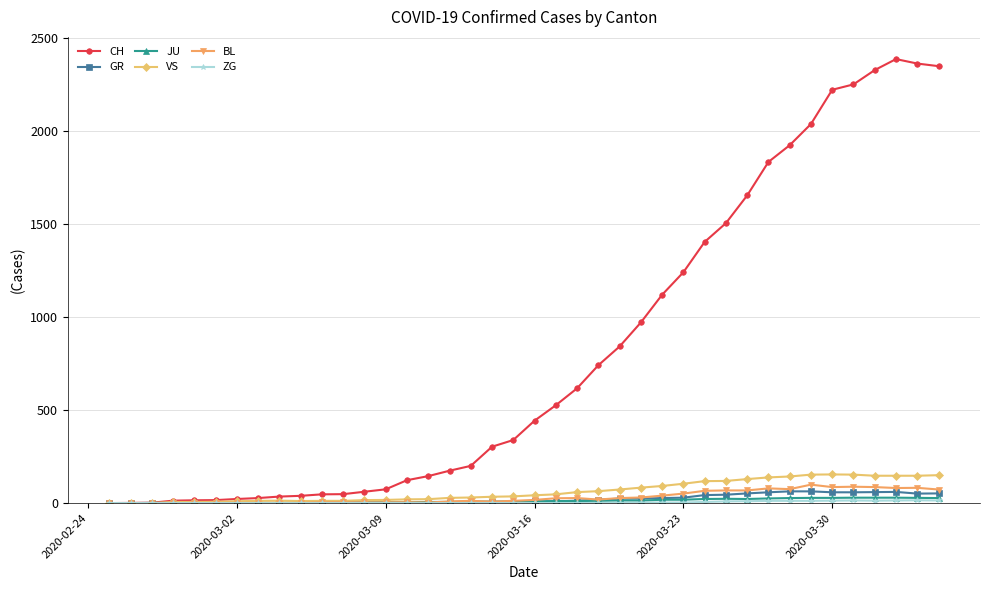

Which series has the largest total across all categories?

CH